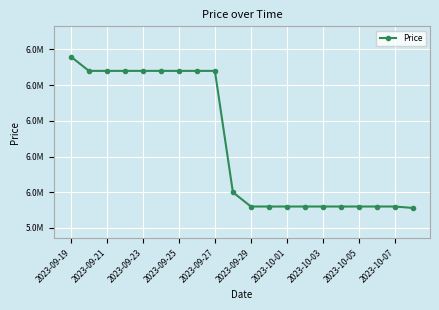

Is this an area chart (filled region under the line)?

No